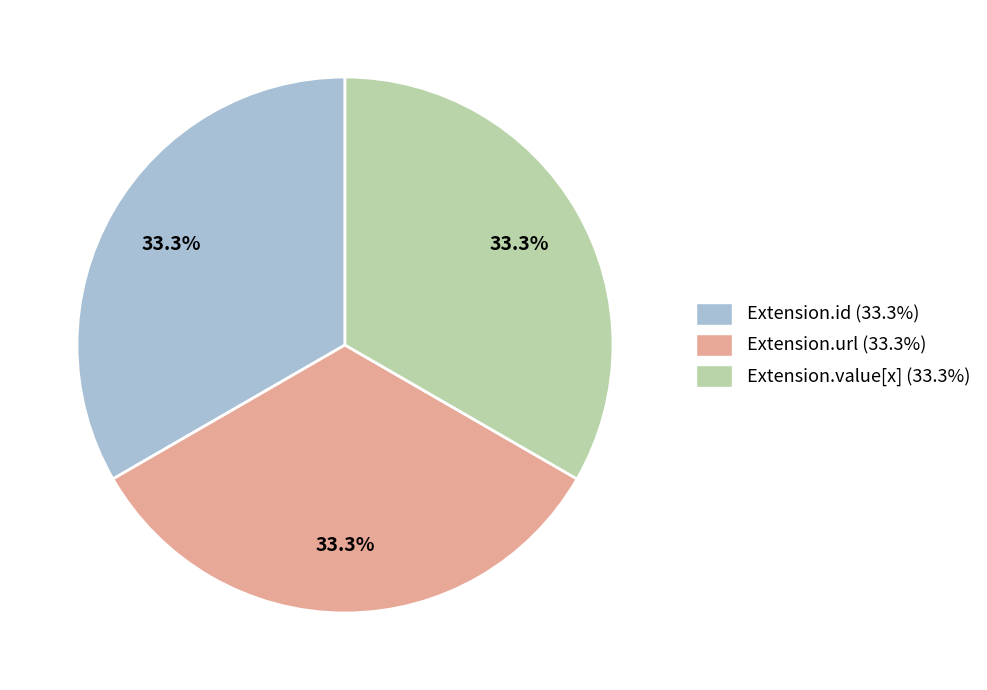

Is there a majority slice in this chart?

No